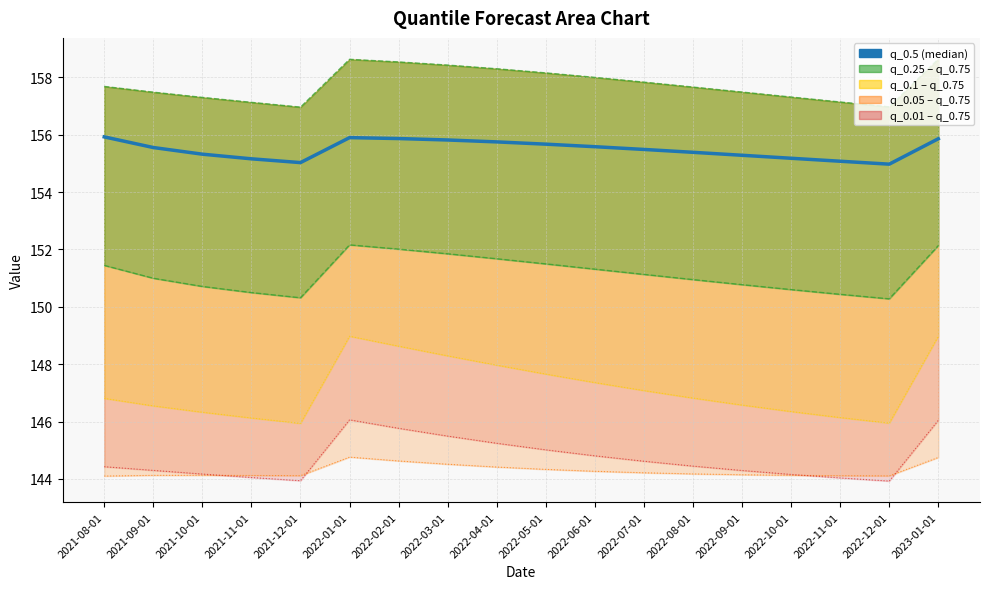

The chart shows a value of 155.2 at 2022-10-01. True or false?

True